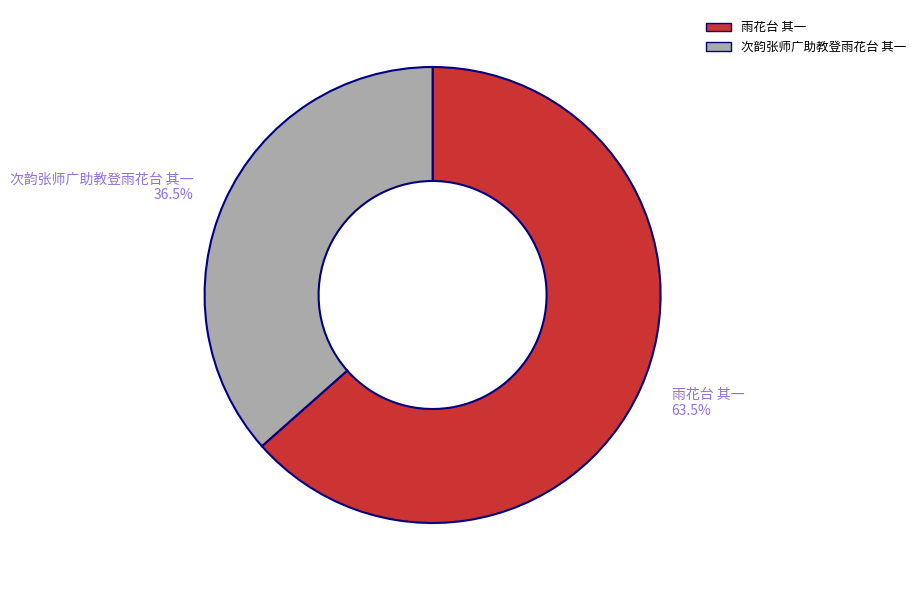

Which category has the smallest portion of the pie?

次韵张师广助教登雨花台 其一